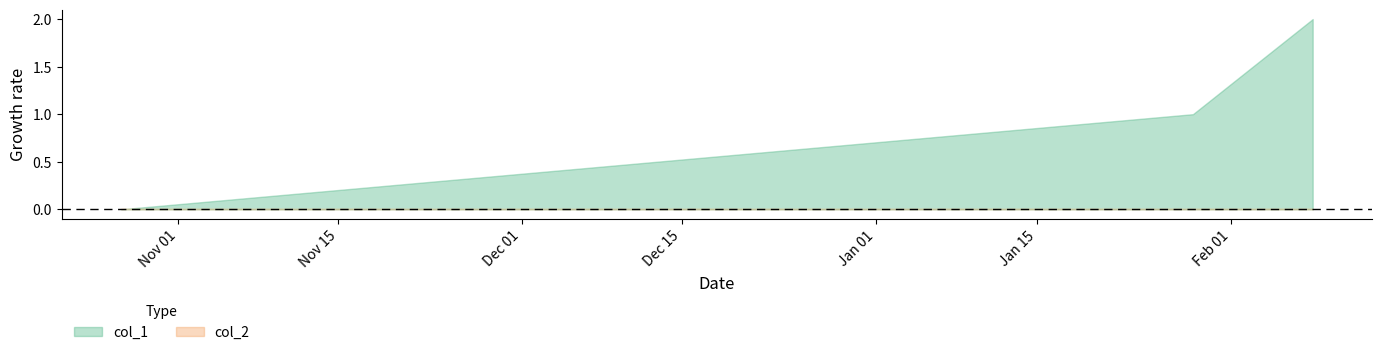

What are all the series names shown in the legend?

col_1, col_2